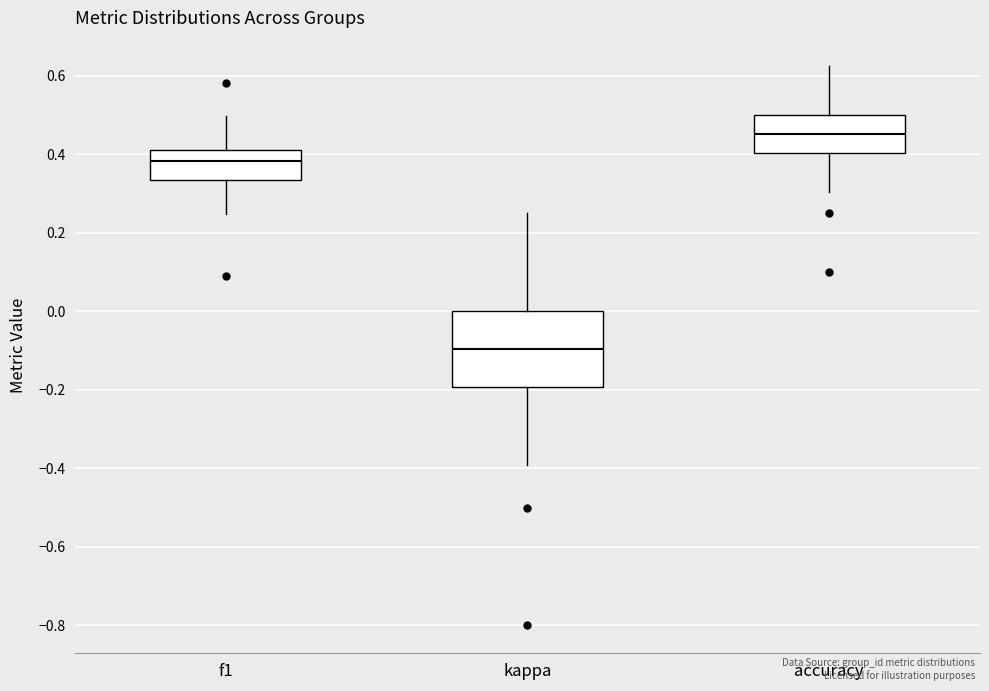

Where is the lower edge of the box for kappa on the y-axis? The values are not printed on the chart, so give them approximately, as read against the axis.

-0.20